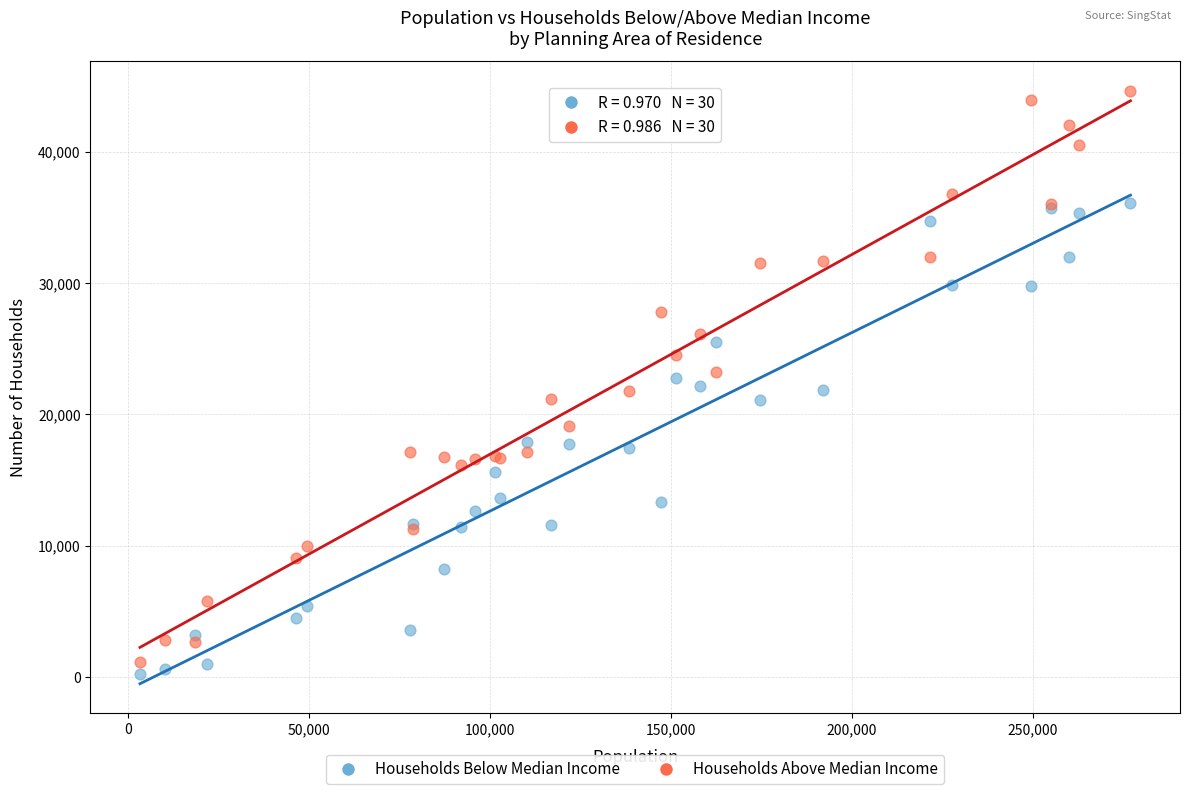

Which series contains the lowest Y value?

Households Below Median Income